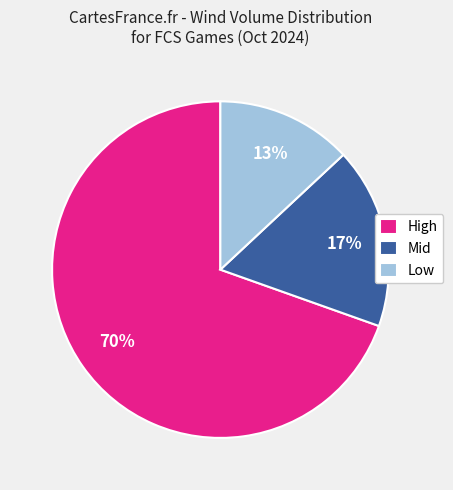

How many segments does this pie chart have?

3